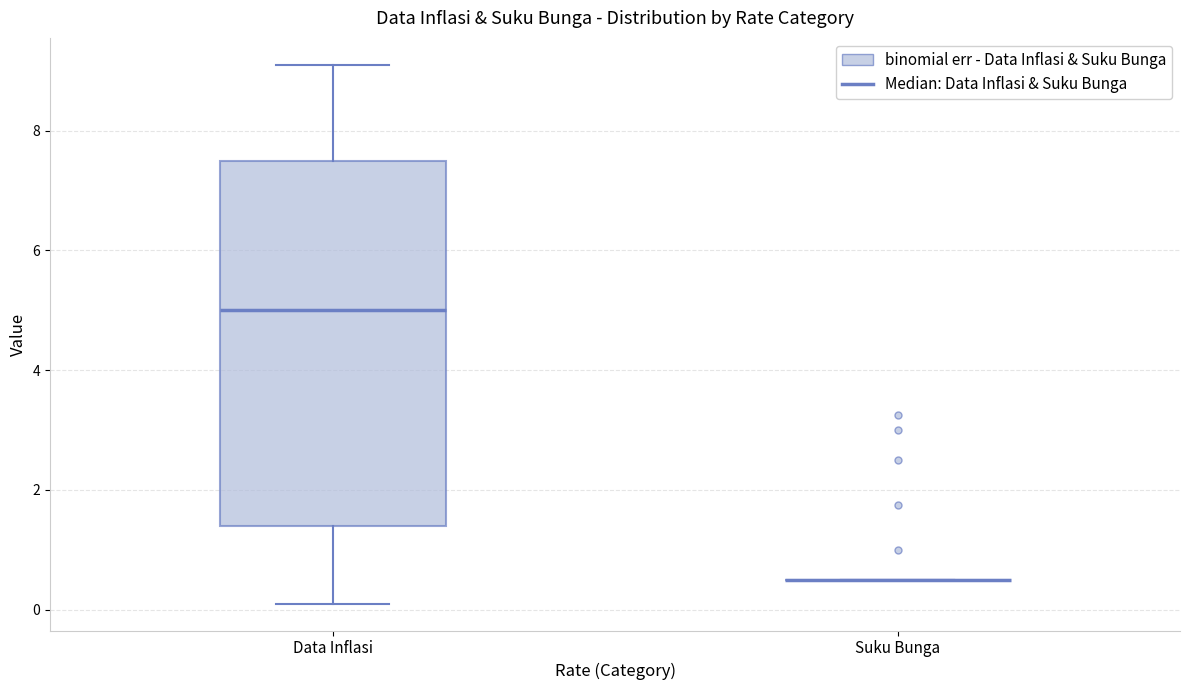

Which box is the tallest, from its lower edge to its upper edge?

Data Inflasi